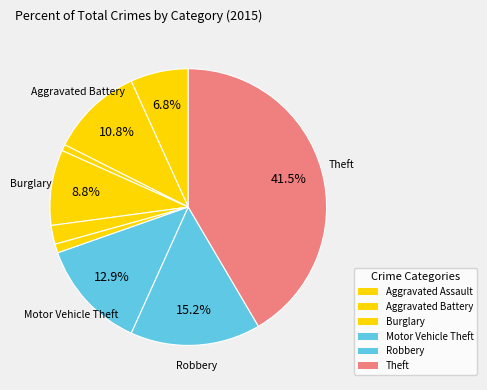

How many slices are in this pie chart?

9